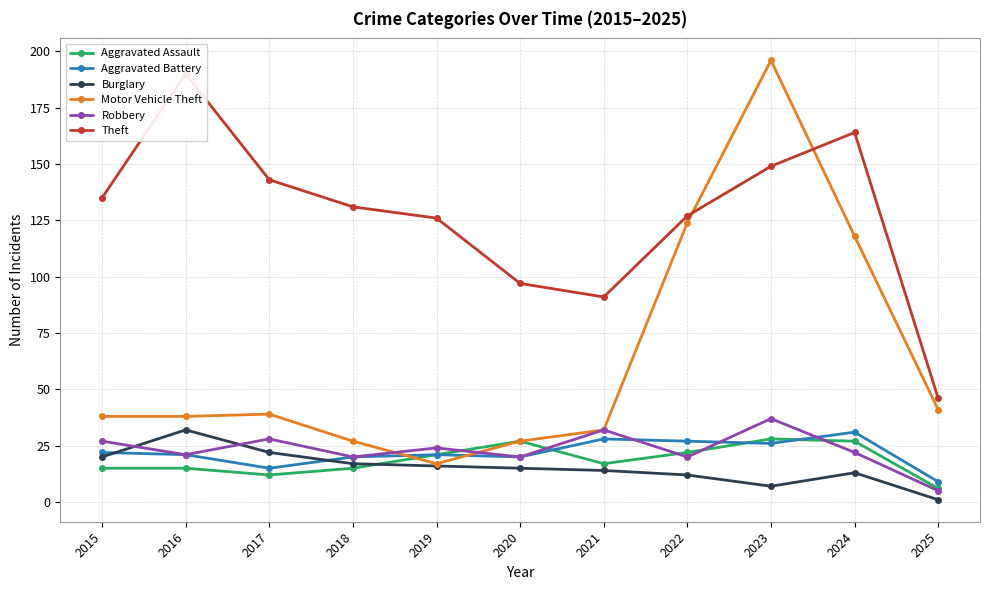

Where is the first local minimum for Motor Vehicle Theft?

2019